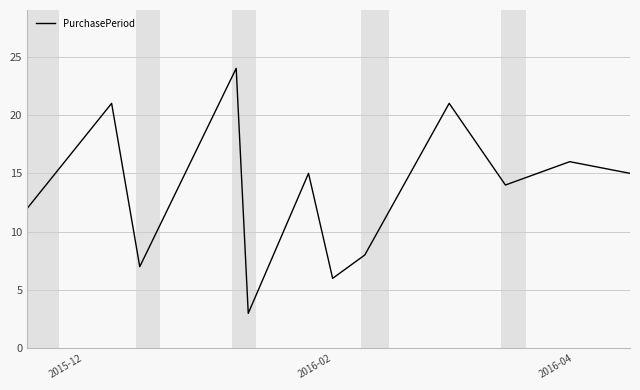

What is the greatest value displayed?

24